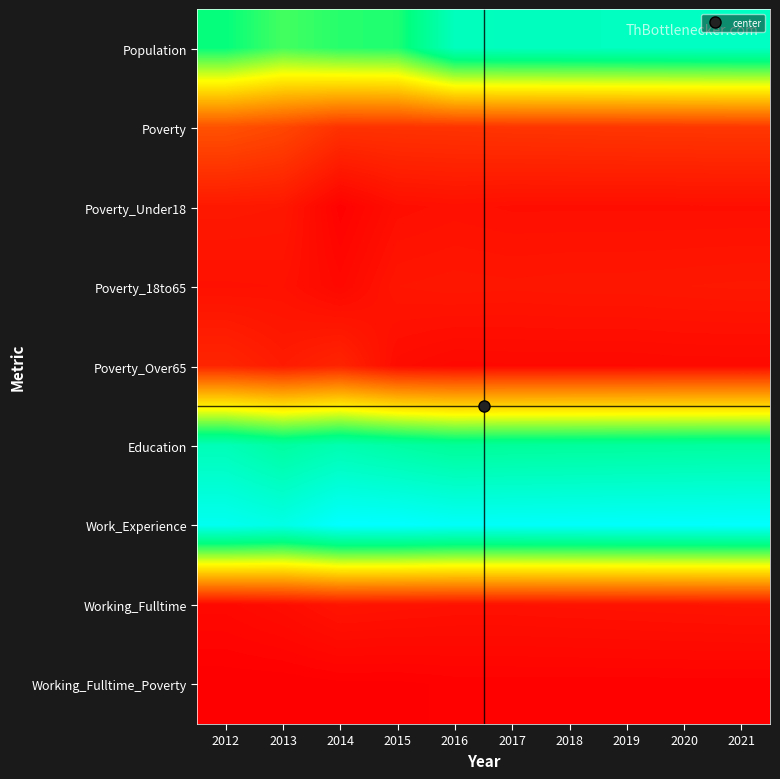

At how many categories does at least one series exceed 136?

10